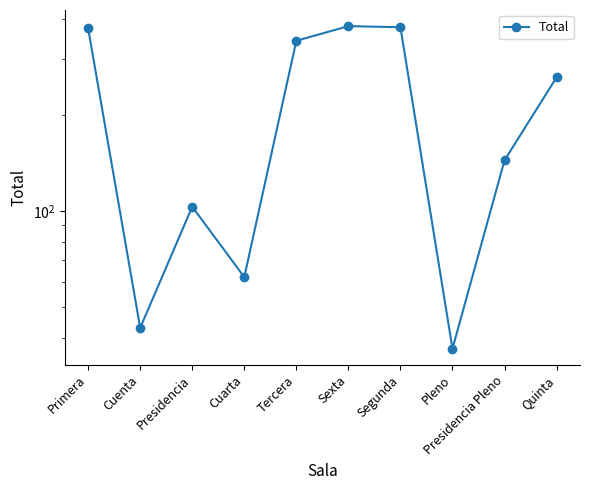

What is the average value?

212